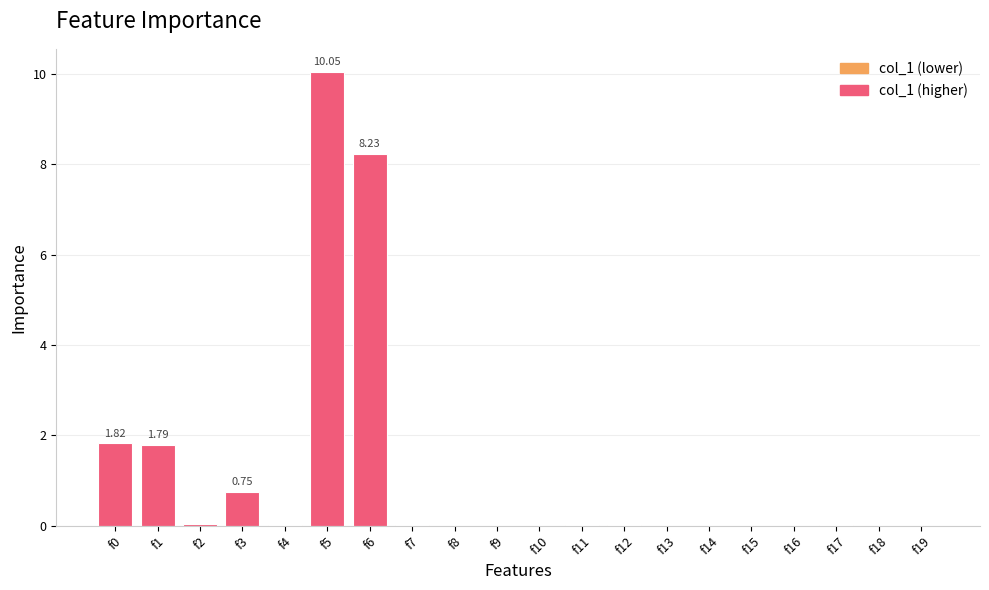

What is the sum of all values?

22.8